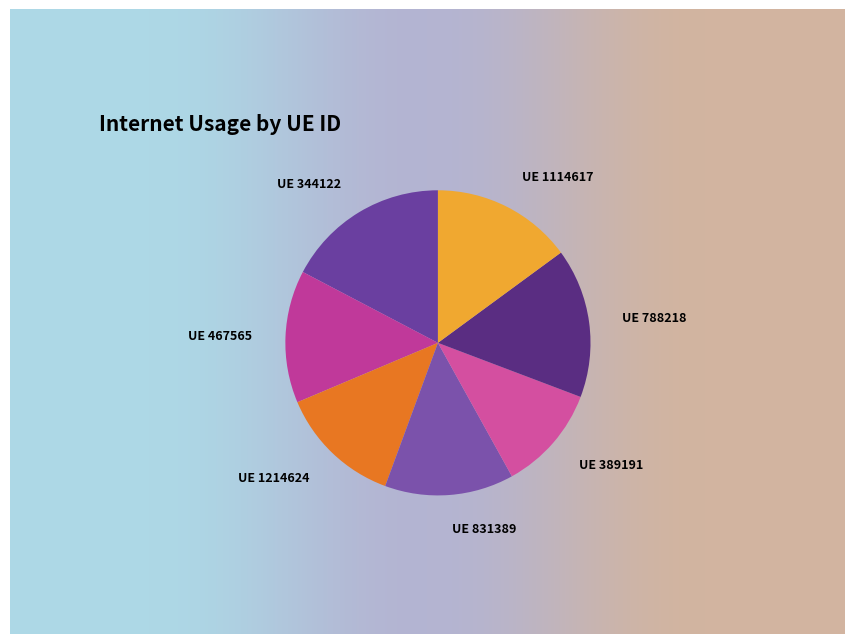

What is the largest slice in the pie chart?

344122